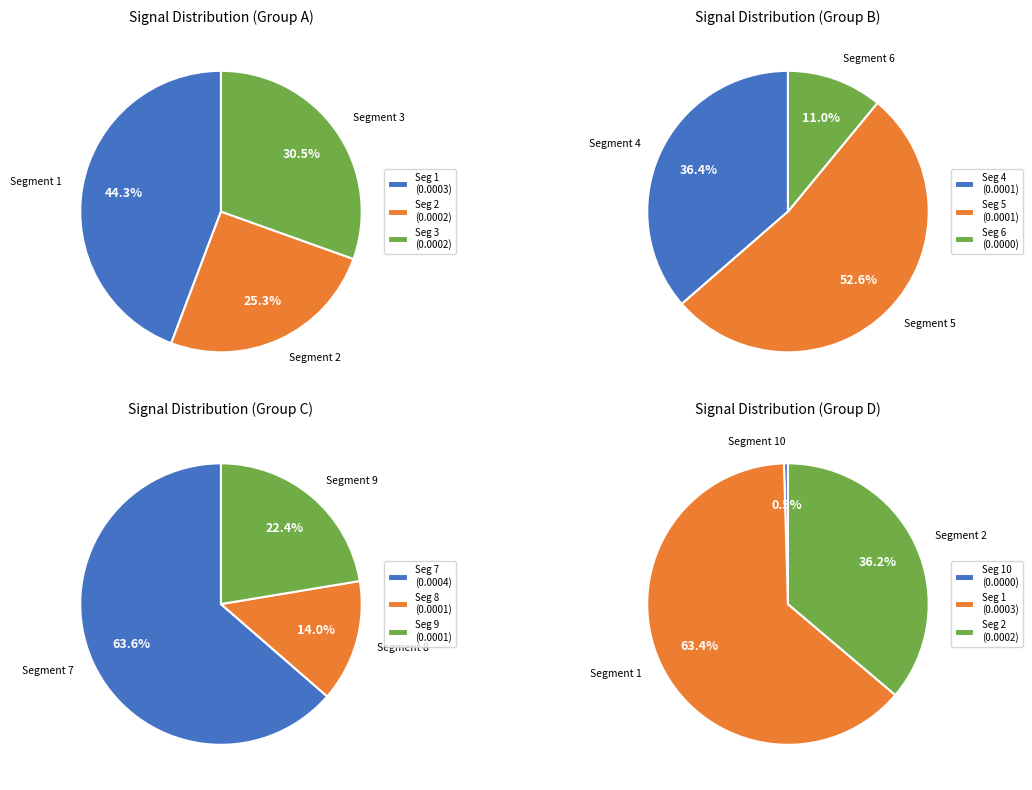

Which category has the smallest portion of the pie?

signal segment 10